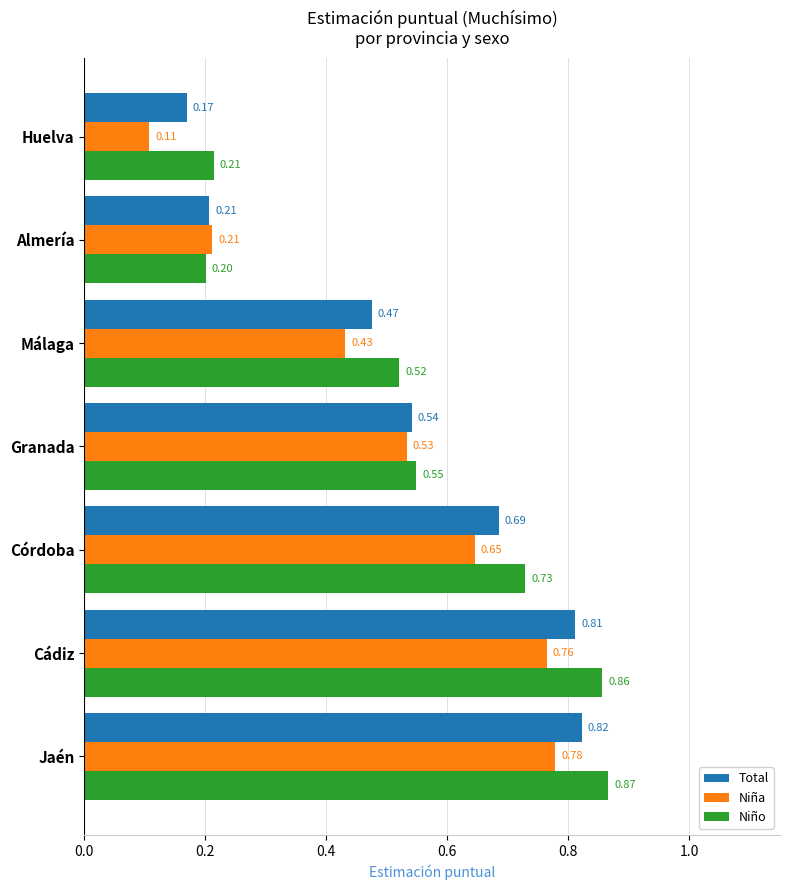

Which category has the highest value across all series?

Jaén